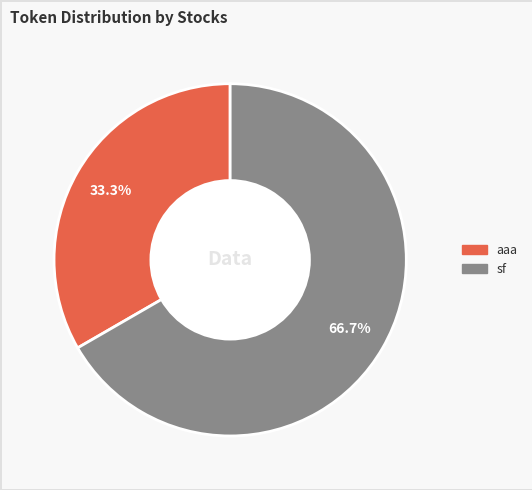

How many slices are in this pie chart?

2